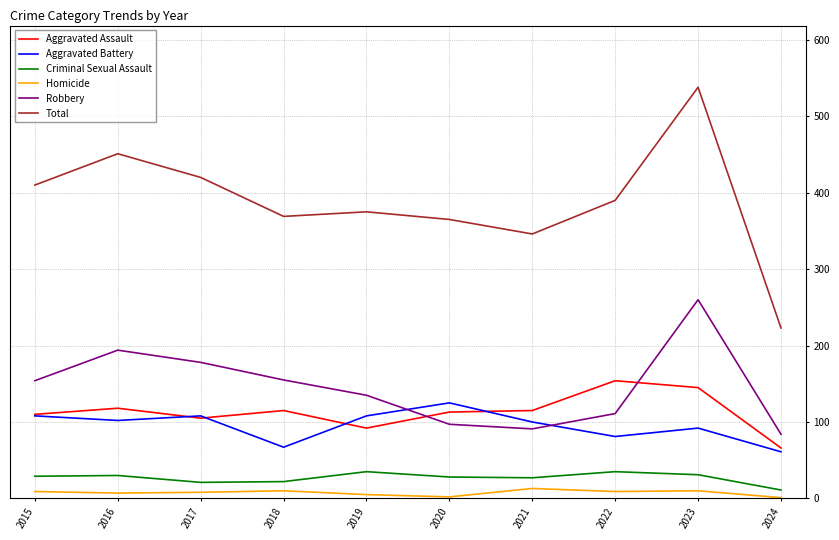

Which series has the largest range (max minus min)?

Total